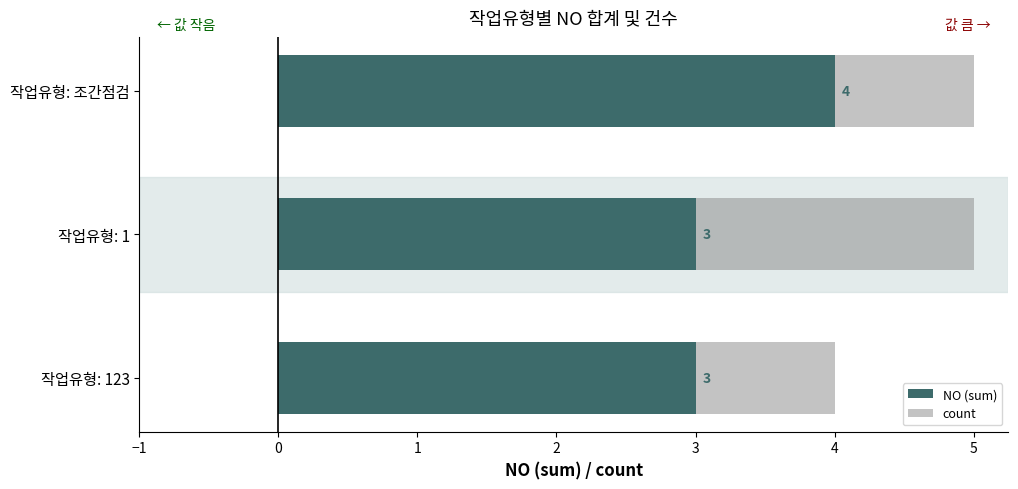

What is the sum of the NO (sum) values at 작업유형: 1 and 작업유형: 조간점검?

7